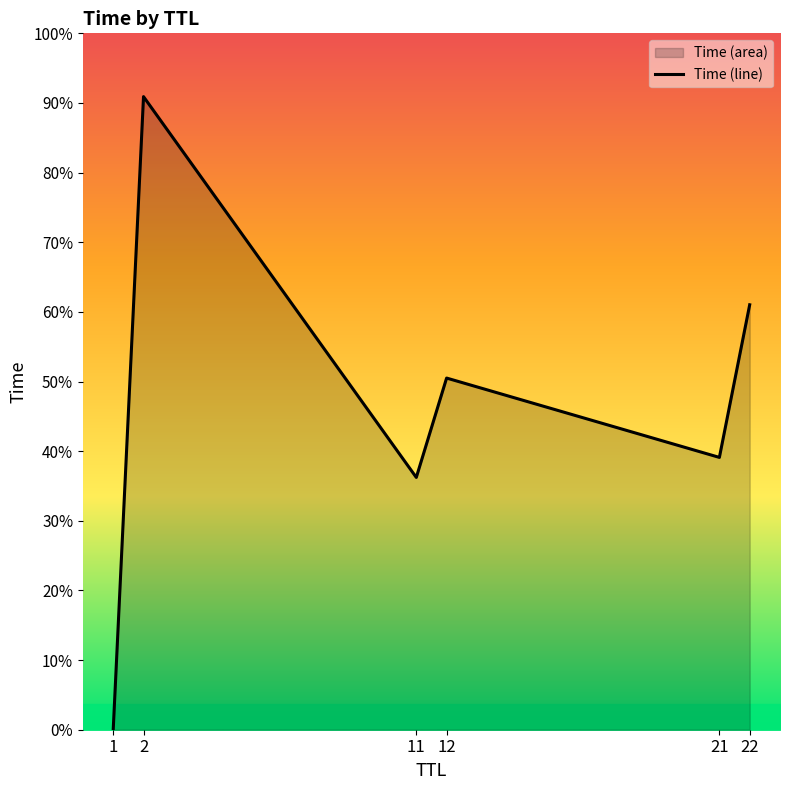

Between 12 and 11, which is larger?

12